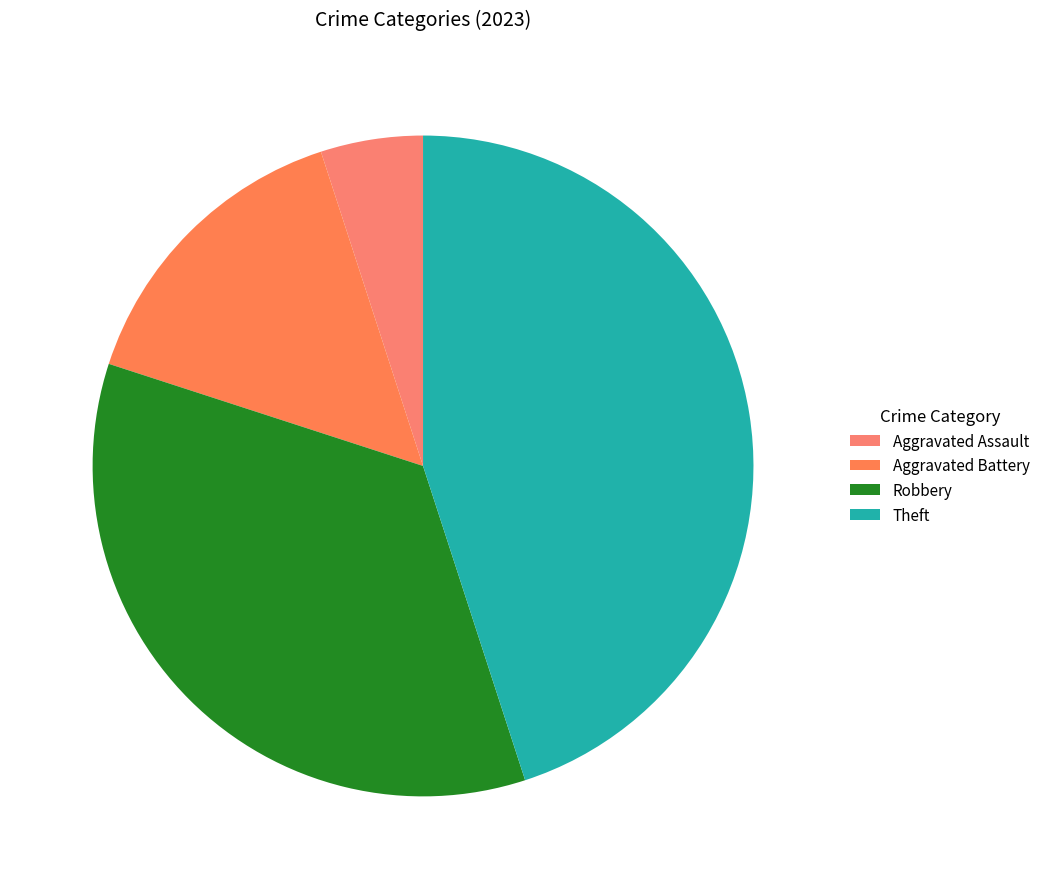

To the nearest percent, what portion does Robbery represent?

35%